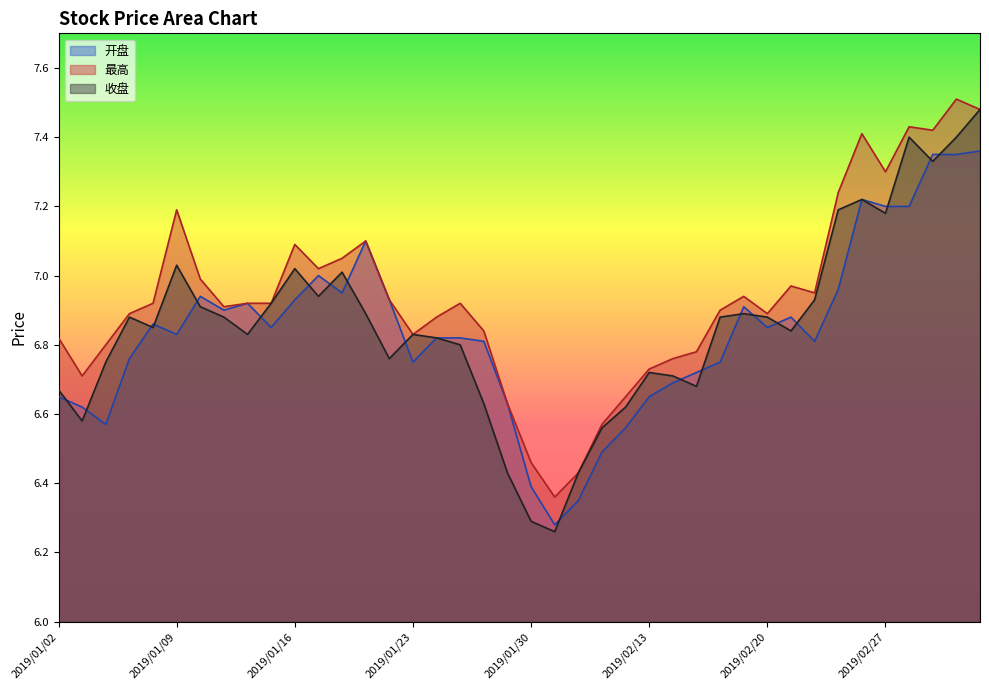

Where is 收盘 nearest to the value 6?

2019/01/31